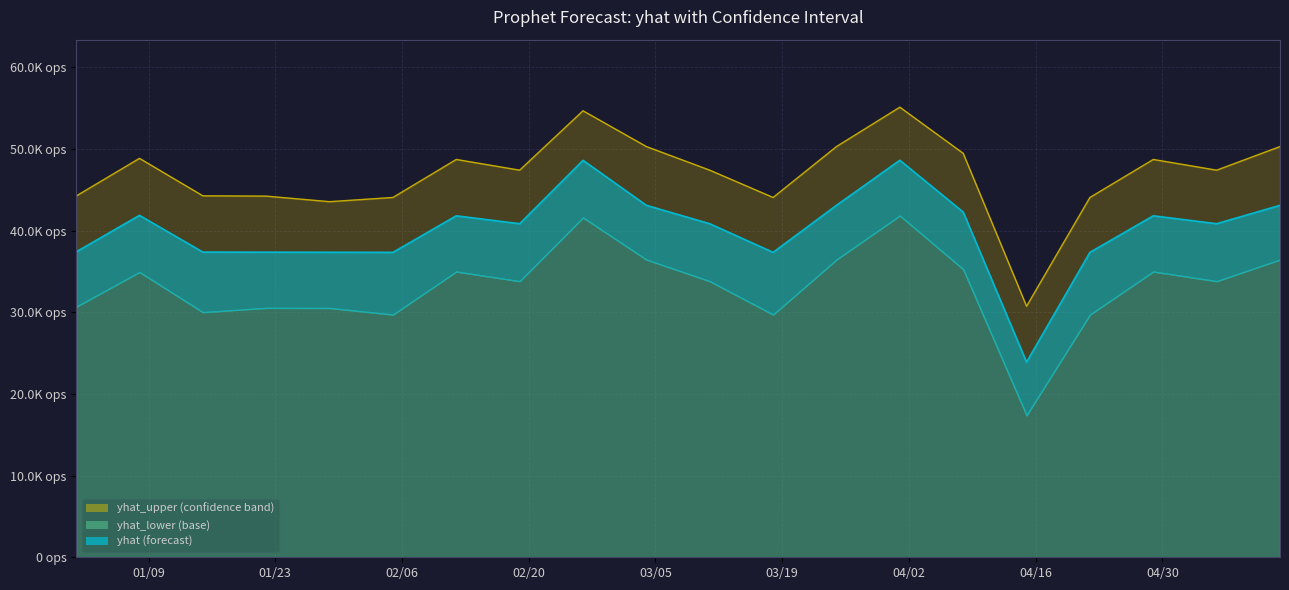

Does the chart display data point markers on the line(s)?

No